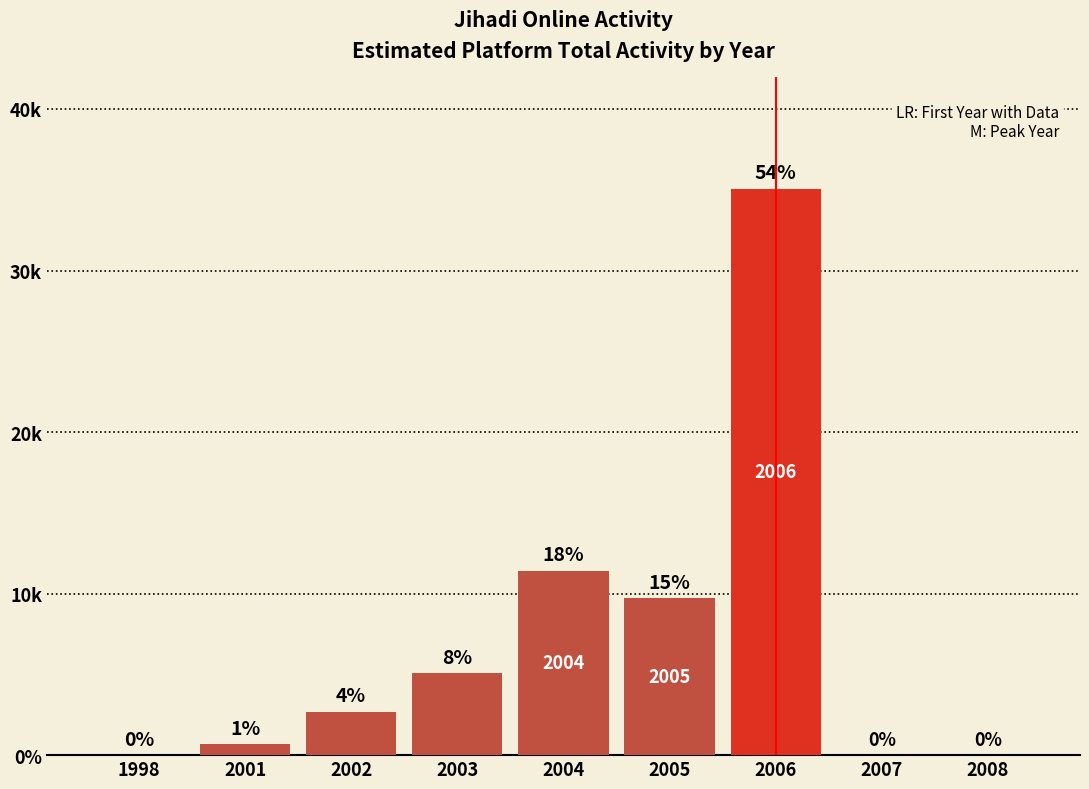

Are the bars horizontal?

No